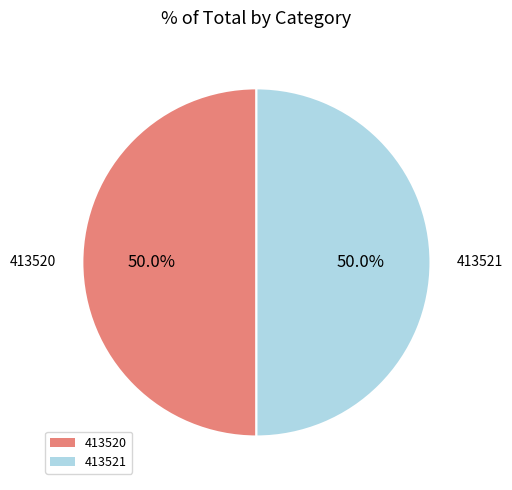

Approximately how many times larger is the value at 413521 compared to 413520?

1.0